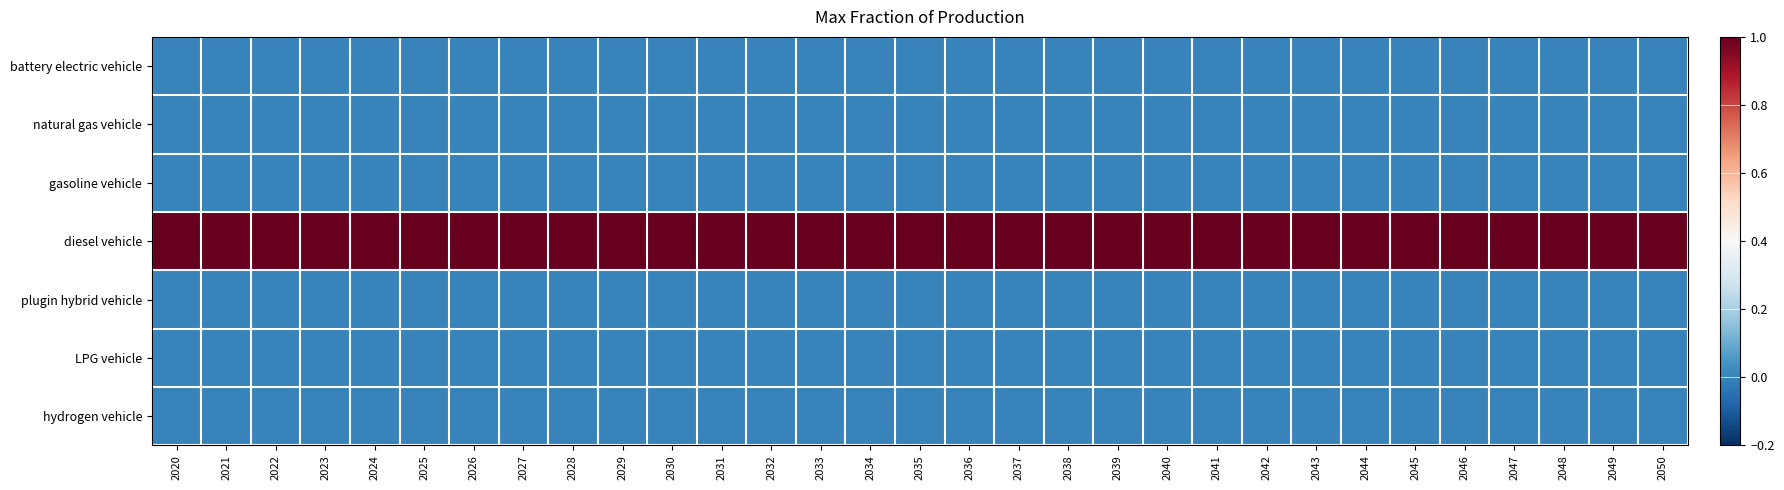

Reading left to right, what are all the values shown in this chart?

battery electric vehicle: 2020=0	2021=0	2022=0	2023=0	2024=0	2025=0	2026=0	2027=0	2028=0	2029=0	2030=0	2031=0	2032=0	2033=0	2034=0	2035=0	2036=0	2037=0	2038=0	2039=0	2040=0	2041=0	2042=0	2043=0	2044=0	2045=0	2046=0	2047=0	2048=0	2049=0	2050=0
natural gas vehicle: 2020=0	2021=0	2022=0	2023=0	2024=0	2025=0	2026=0	2027=0	2028=0	2029=0	2030=0	2031=0	2032=0	2033=0	2034=0	2035=0	2036=0	2037=0	2038=0	2039=0	2040=0	2041=0	2042=0	2043=0	2044=0	2045=0	2046=0	2047=0	2048=0	2049=0	2050=0
gasoline vehicle: 2020=0	2021=0	2022=0	2023=0	2024=0	2025=0	2026=0	2027=0	2028=0	2029=0	2030=0	2031=0	2032=0	2033=0	2034=0	2035=0	2036=0	2037=0	2038=0	2039=0	2040=0	2041=0	2042=0	2043=0	2044=0	2045=0	2046=0	2047=0	2048=0	2049=0	2050=0
diesel vehicle: 2020=1	2021=1	2022=1	2023=1	2024=1	2025=1	2026=1	2027=1	2028=1	2029=1	2030=1	2031=1	2032=1	2033=1	2034=1	2035=1	2036=1	2037=1	2038=1	2039=1	2040=1	2041=1	2042=1	2043=1	2044=1	2045=1	2046=1	2047=1	2048=1	2049=1	2050=1
plugin hybrid vehicle: 2020=0	2021=0	2022=0	2023=0	2024=0	2025=0	2026=0	2027=0	2028=0	2029=0	2030=0	2031=0	2032=0	2033=0	2034=0	2035=0	2036=0	2037=0	2038=0	2039=0	2040=0	2041=0	2042=0	2043=0	2044=0	2045=0	2046=0	2047=0	2048=0	2049=0	2050=0
LPG vehicle: 2020=0	2021=0	2022=0	2023=0	2024=0	2025=0	2026=0	2027=0	2028=0	2029=0	2030=0	2031=0	2032=0	2033=0	2034=0	2035=0	2036=0	2037=0	2038=0	2039=0	2040=0	2041=0	2042=0	2043=0	2044=0	2045=0	2046=0	2047=0	2048=0	2049=0	2050=0
hydrogen vehicle: 2020=0	2021=0	2022=0	2023=0	2024=0	2025=0	2026=0	2027=0	2028=0	2029=0	2030=0	2031=0	2032=0	2033=0	2034=0	2035=0	2036=0	2037=0	2038=0	2039=0	2040=0	2041=0	2042=0	2043=0	2044=0	2045=0	2046=0	2047=0	2048=0	2049=0	2050=0